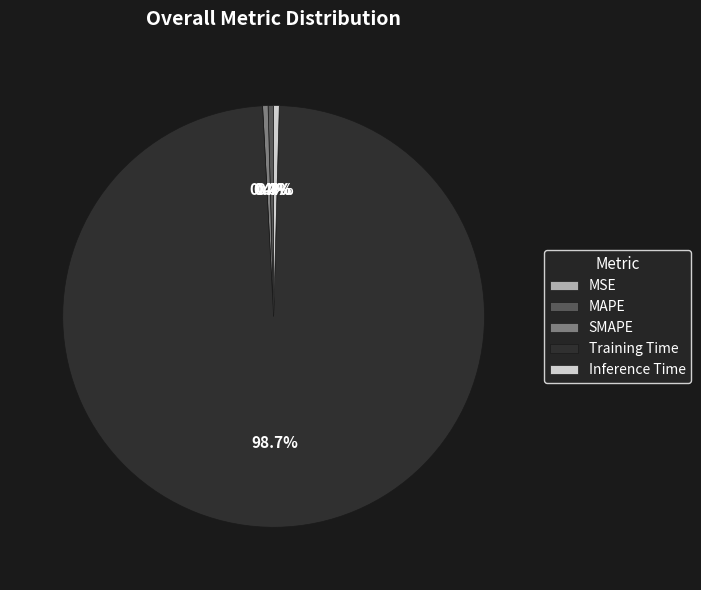

Which slice is the largest?

Training Time